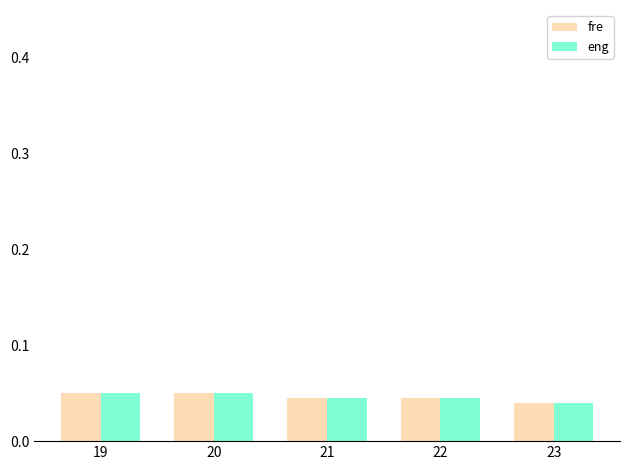

At how many categories does at least one series exceed 0?

5